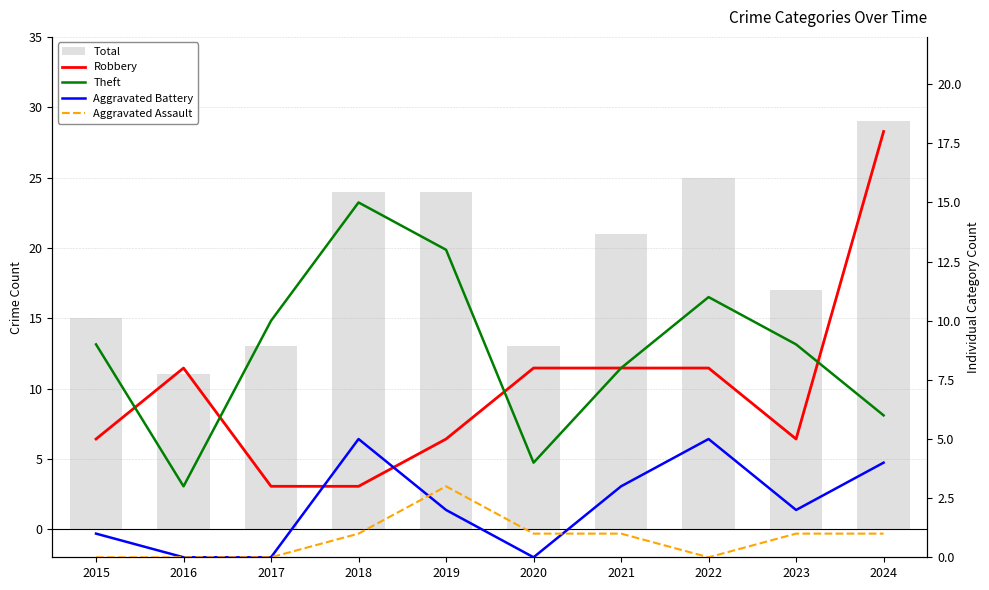

Reading left to right, list all the values displayed in this chart.

Total: 15	11	13	24	24	13	21	25	17	29
Robbery: 5	8	3	3	5	8	8	8	5	18
Theft: 9	3	10	15	13	4	8	11	9	6
Aggravated Battery: 1	0	0	5	2	0	3	5	2	4
Aggravated Assault: 0	0	0	1	3	1	1	0	1	1